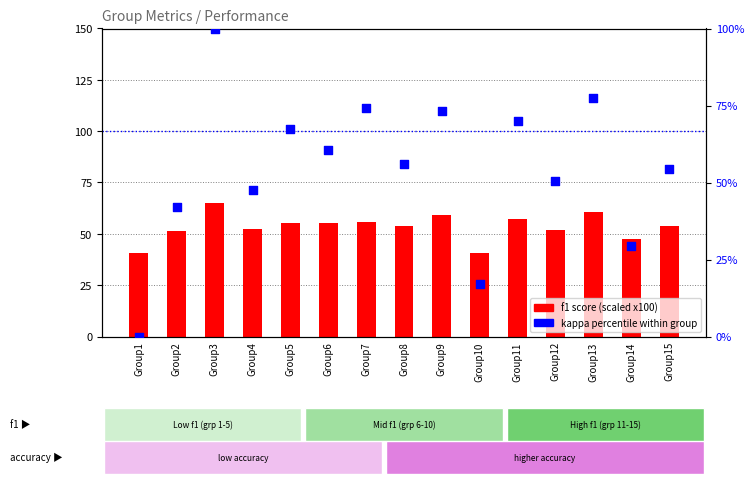

What is the total value across all series at Group9?

132.2